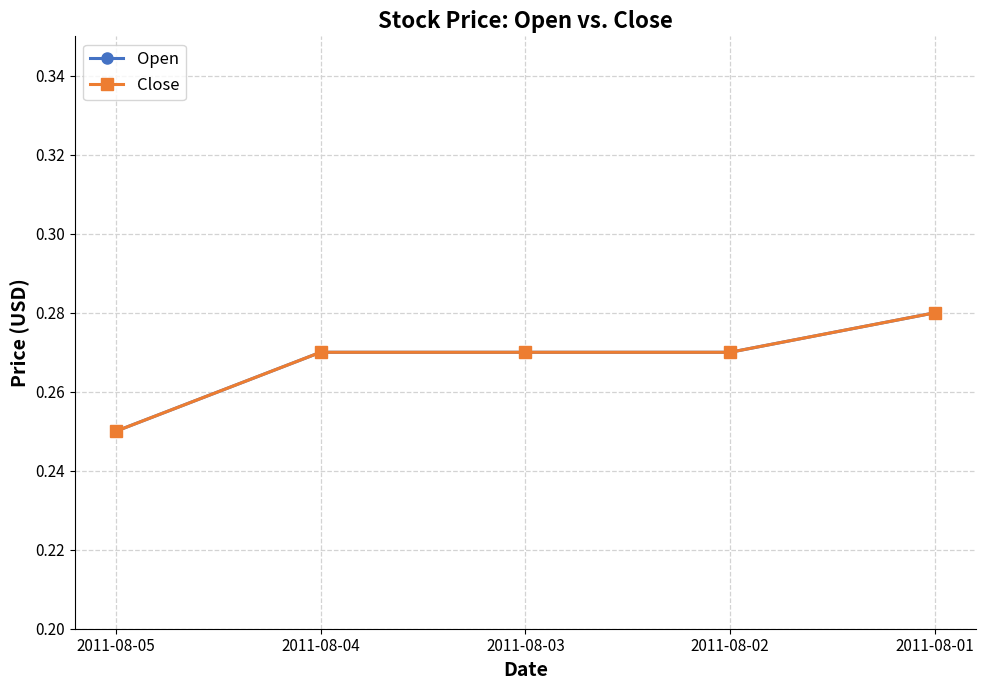

What is the sum of all Open values?

1.3